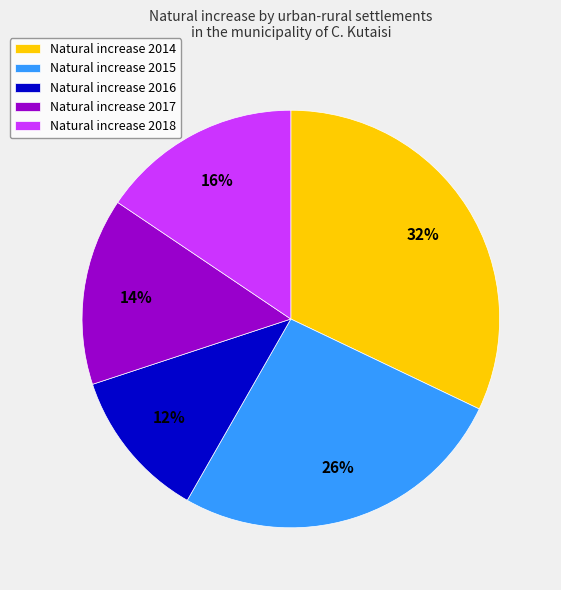

Is the sum of Natural increase 2017 and Natural increase 2016 greater than half?

No